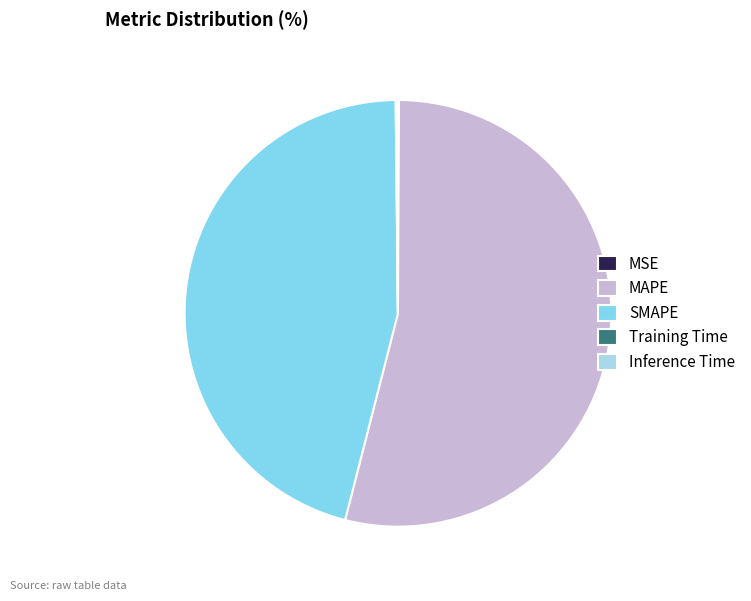

What is the largest slice in the pie chart?

MAPE